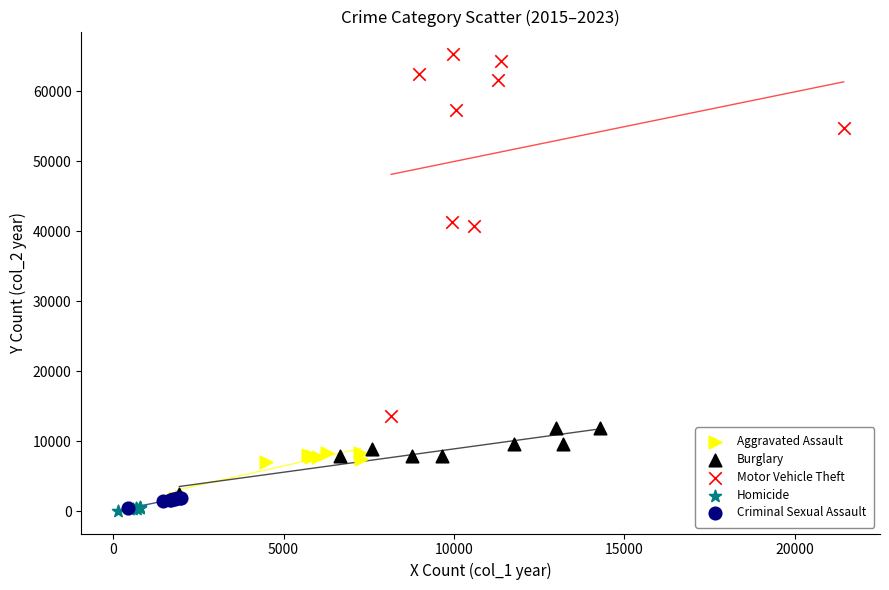

Which series reaches the maximum Y coordinate?

Motor Vehicle Theft